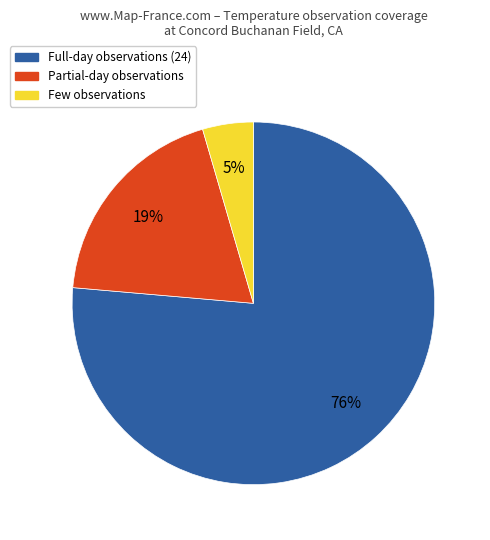

To the nearest percent, what percentage of the pie is Few observations?

5%